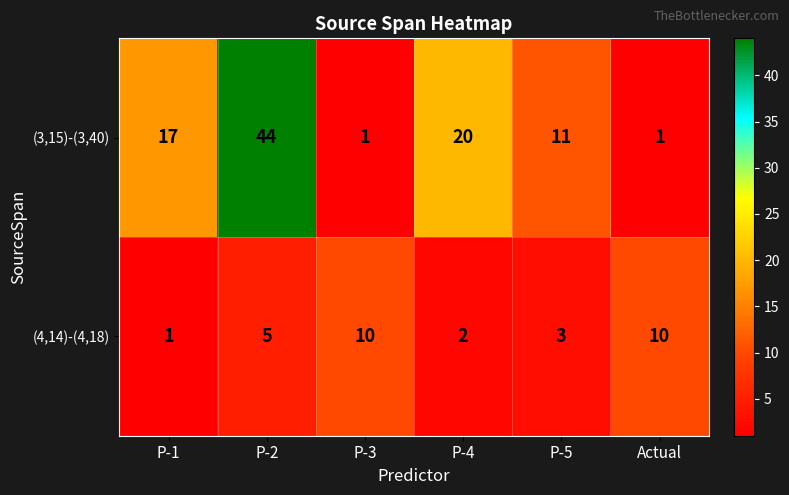

True or false: (4,14)-(4,18) has a value of 3 at P-2.

False